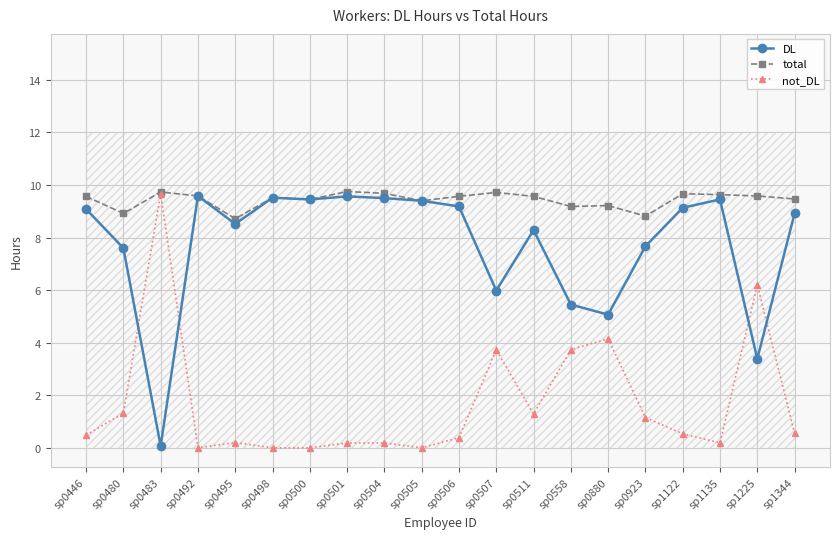

True or false: total and DL cross at least once.

False